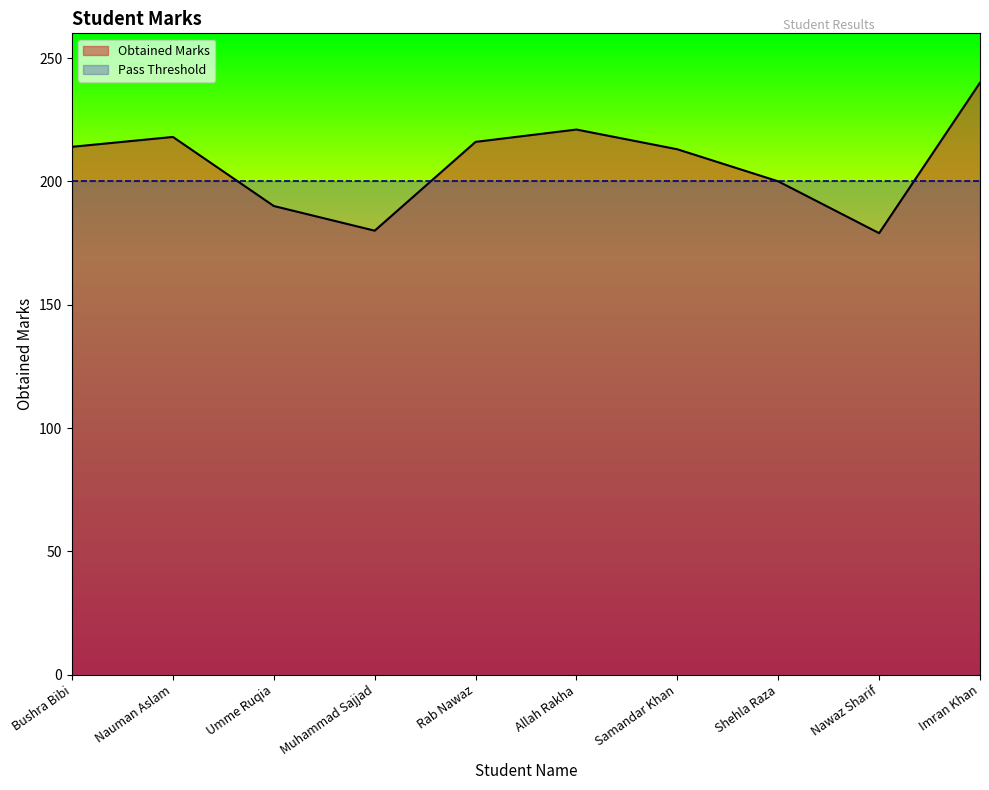

Where is the first local minimum?

Muhammad Sajjad